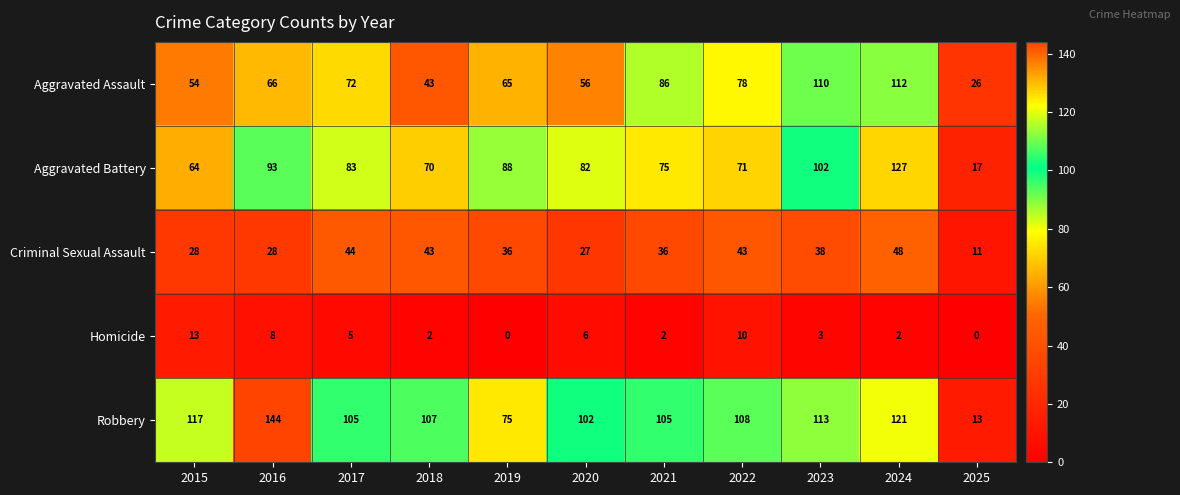

The value of Homicide at 2023 is 1. True or false?

False